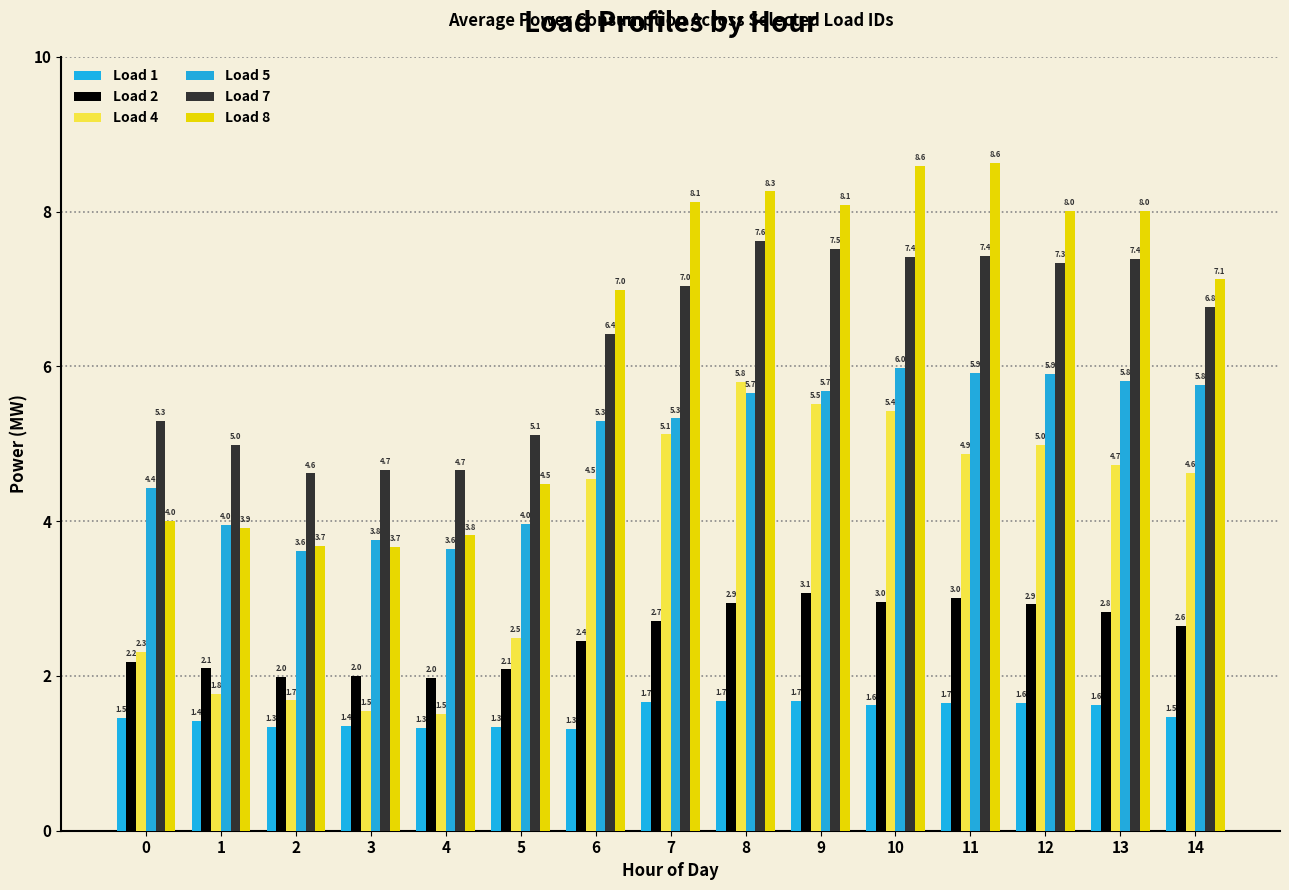

True or false: Load 8 has a value of 2.0 at 13.

False